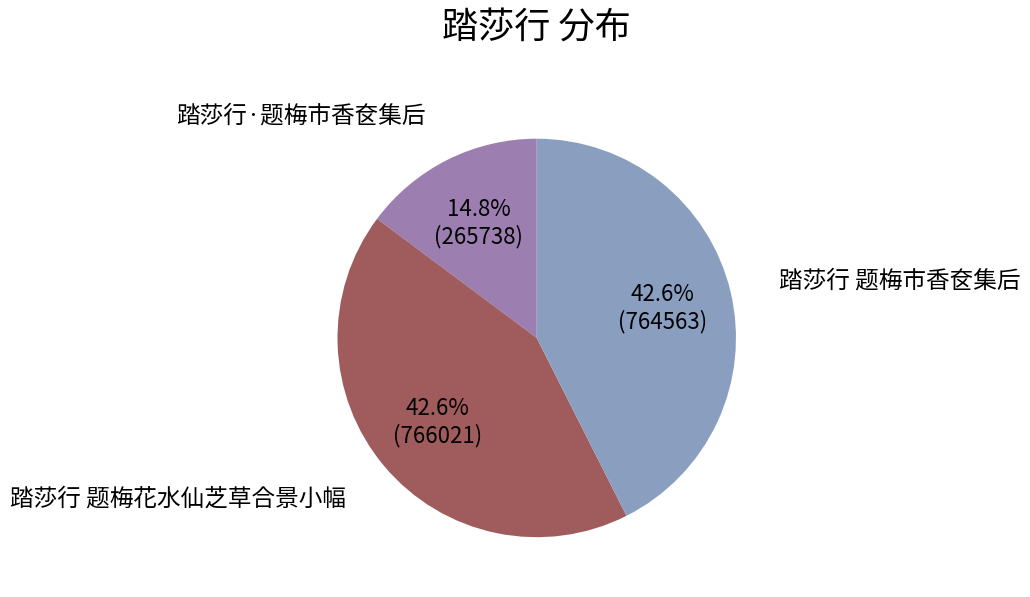

Does any single category account for the majority?

No